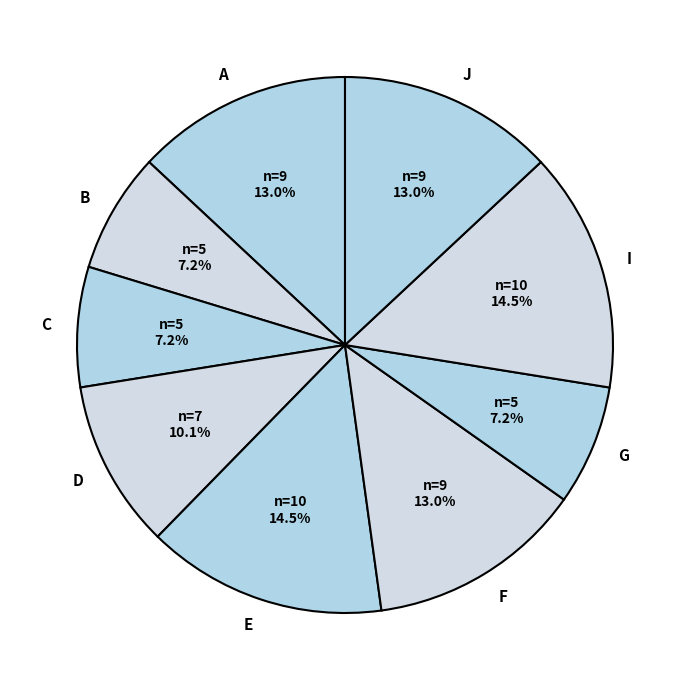

How many slices are in this pie chart?

9